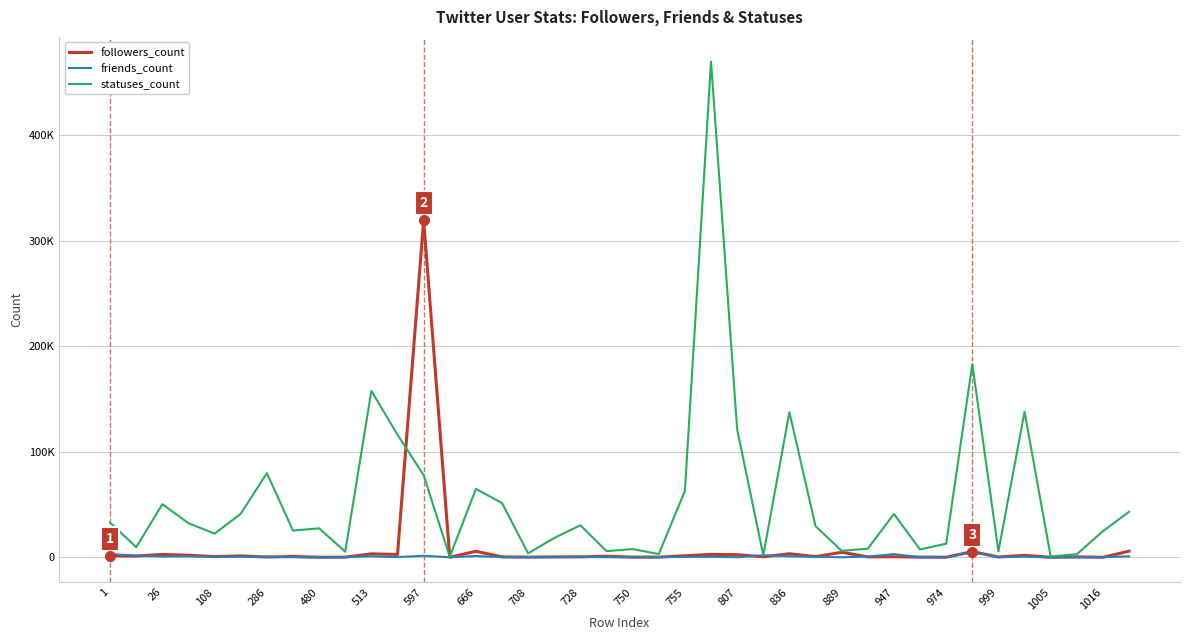

What are all the series names shown in the legend?

followers_count, friends_count, statuses_count